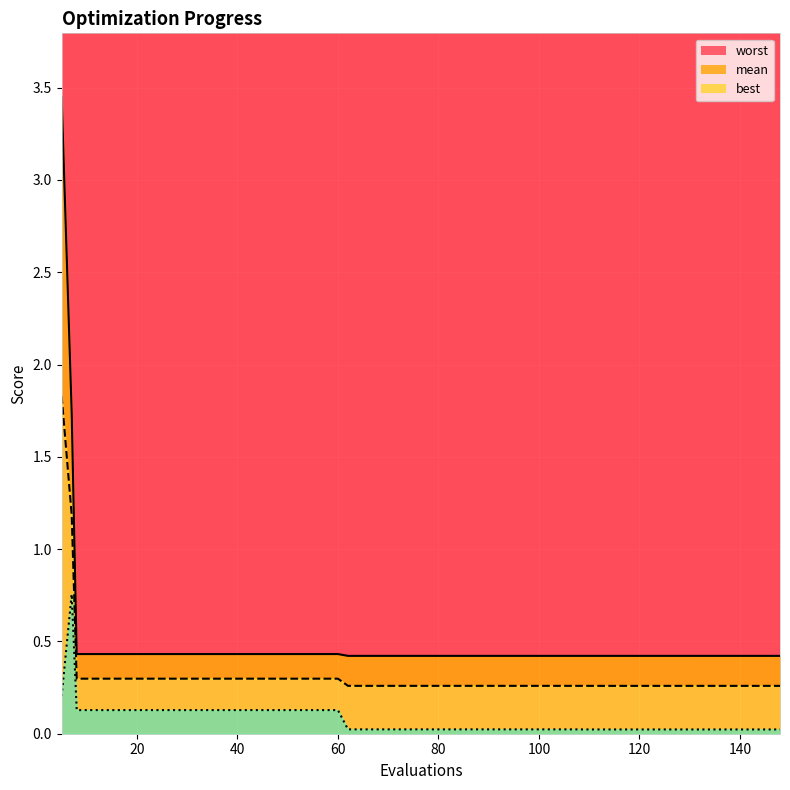

What is the difference between the second highest and second lowest values in the worst_line series?

1.3